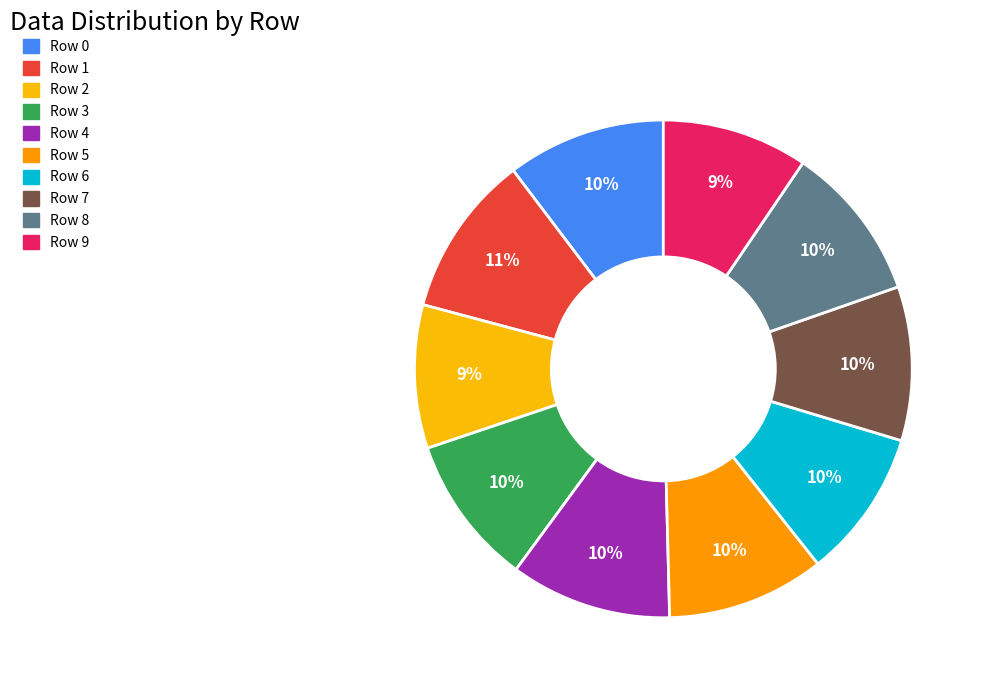

How many slices are in this pie chart?

10